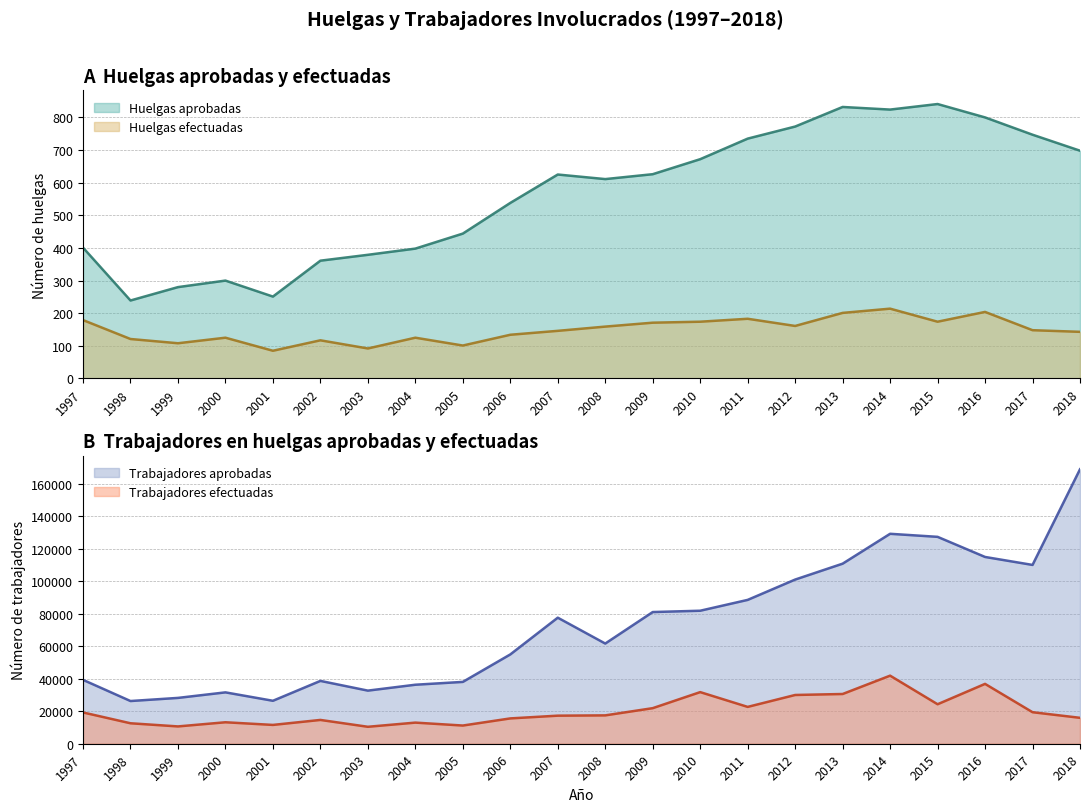

List the labels in order of huelgas_aprobadas value, smallest first.

1998, 2001, 1999, 2000, 2002, 2003, 2004, 1997, 2005, 2006, 2008, 2007, 2009, 2010, 2018, 2011, 2017, 2012, 2016, 2014, 2013, 2015